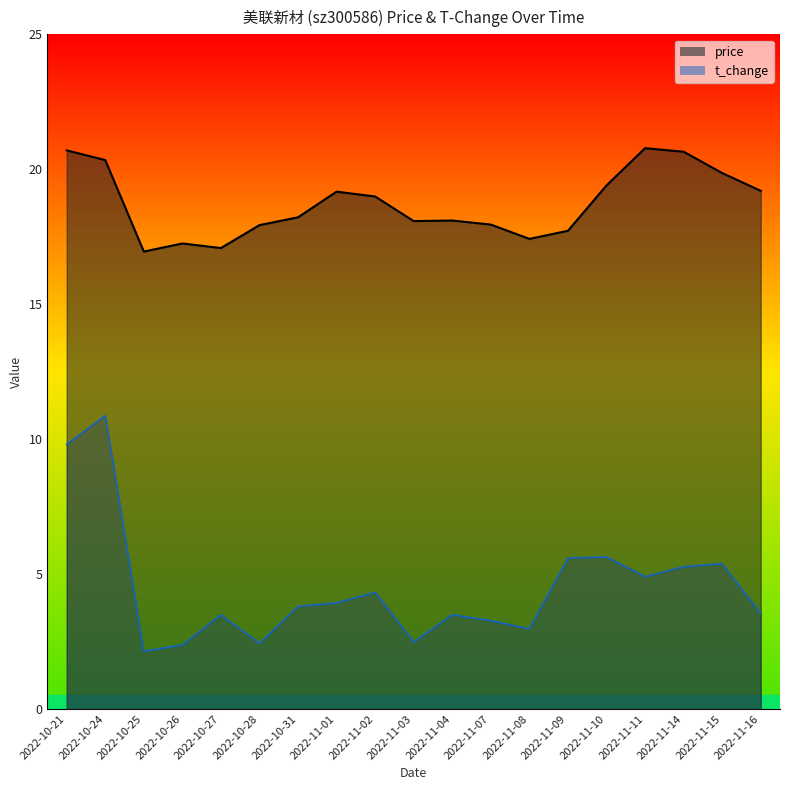

Which category has the highest value across all series?

2022-11-11